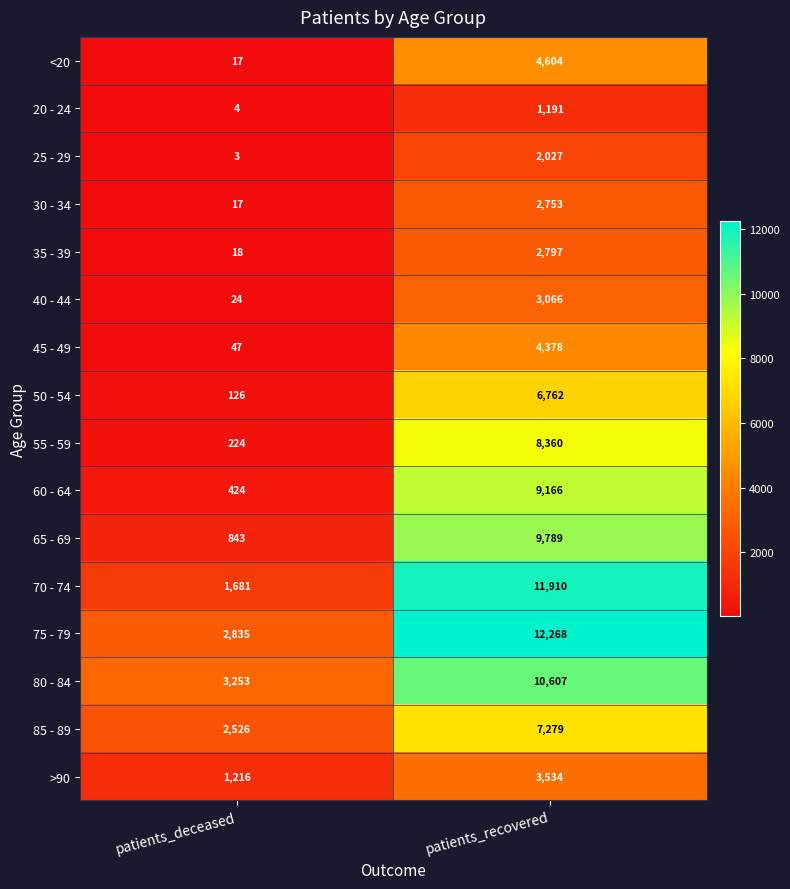

Where is 65 - 69 nearest to the value 5316?

patients_deceased